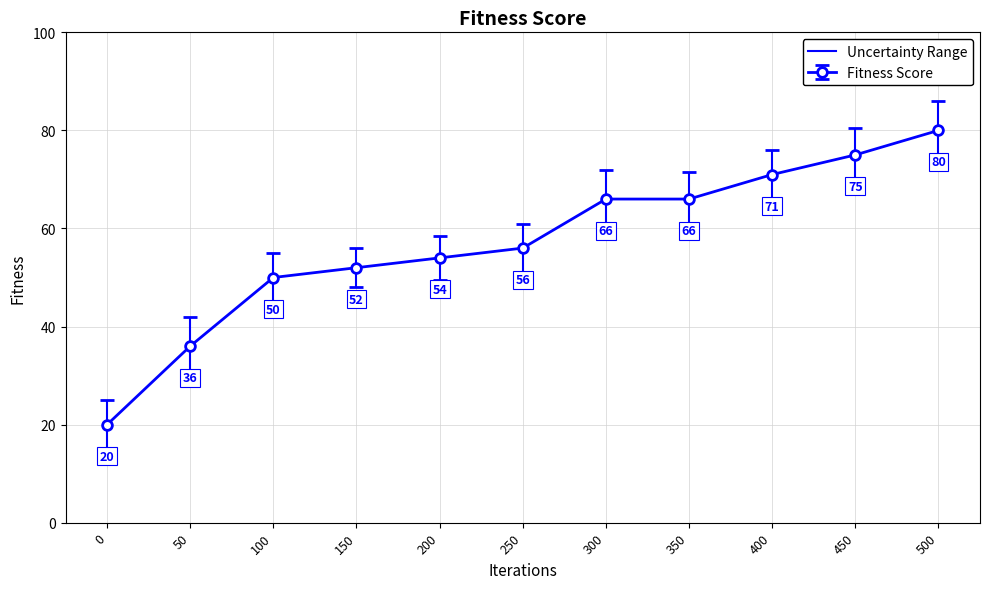

What is the sum of all values?

626